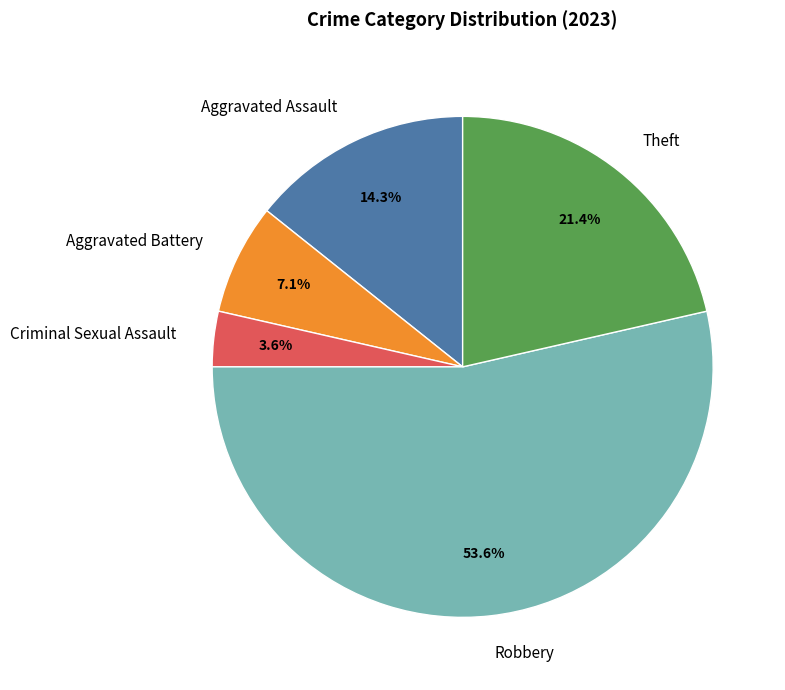

Is there a majority slice in this chart?

Yes